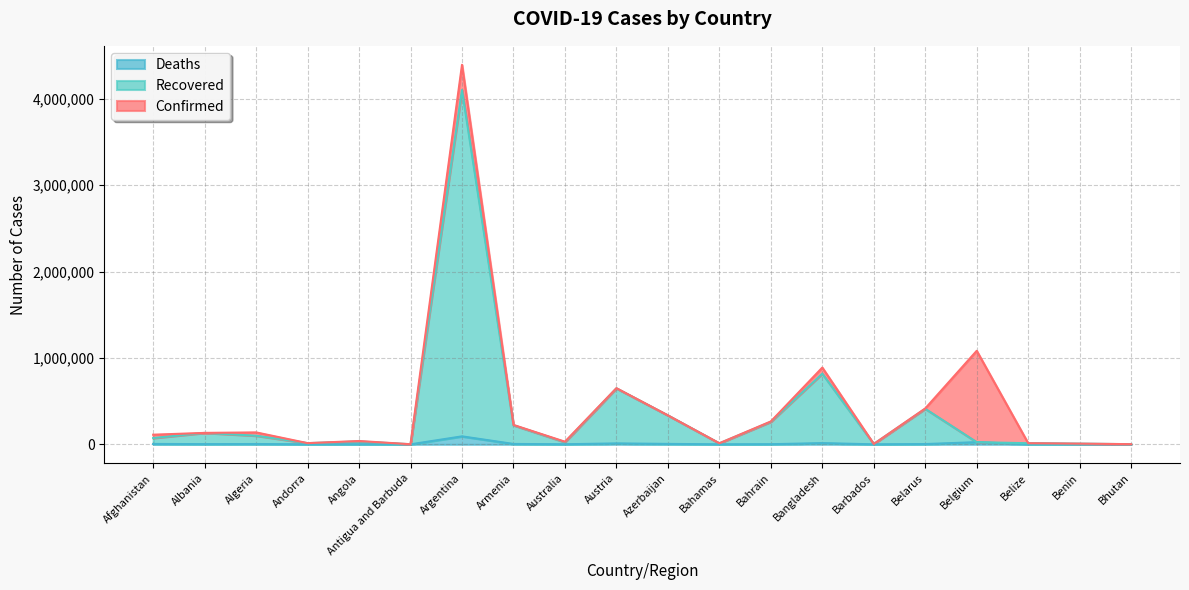

Reading left to right, transcribe all the data shown in this chart.

Confirmed: 111592	132512	138113	13882	38528	1263	4393142	224797	30499	650261	335836	12467	264995	888406	4074	415339	1082476	13137	8170	2052
Recovered: 72807	132446	99793	13824	33583	1263	4102663	221066	24688	648124	335052	11679	260575	818275	4045	411420	25160	12941	8104	1748
Deaths: 4519	2456	3685	127	887	42	92317	4508	910	10700	4968	245	1341	14172	47	3113	25160	329	104	1